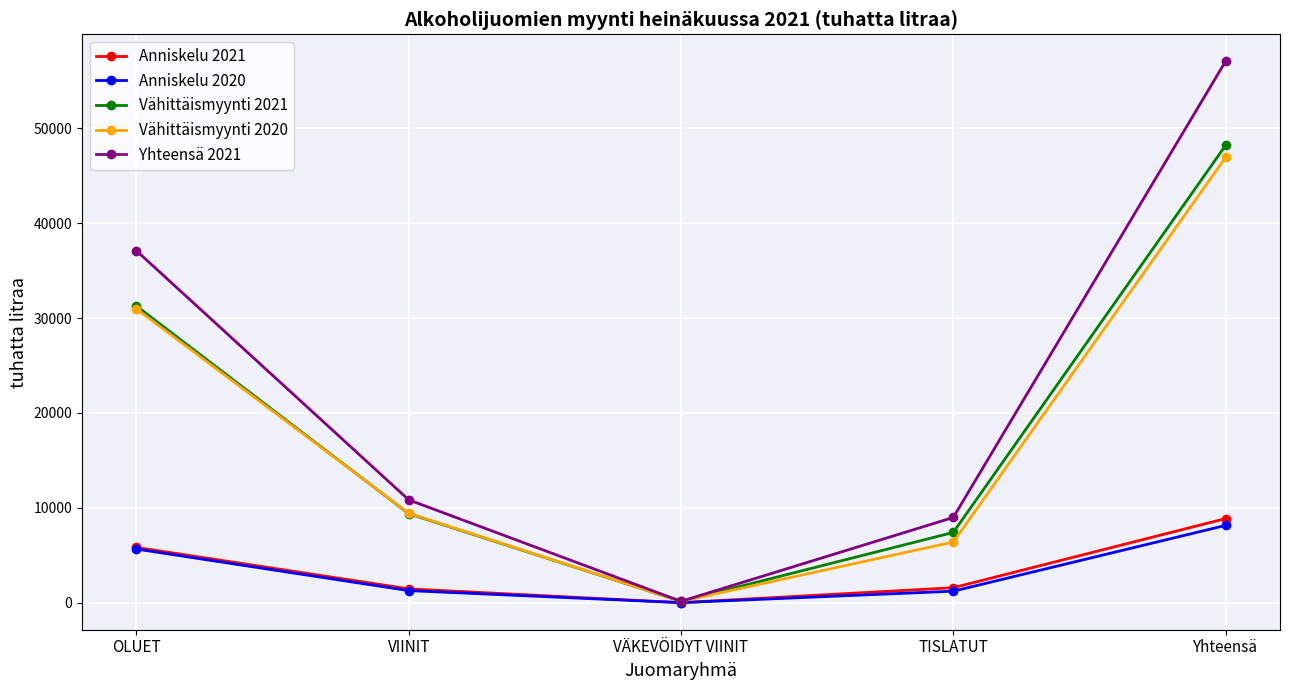

True or false: Yhteensä 2021 has a value of 57062 at Yhteensä.

True